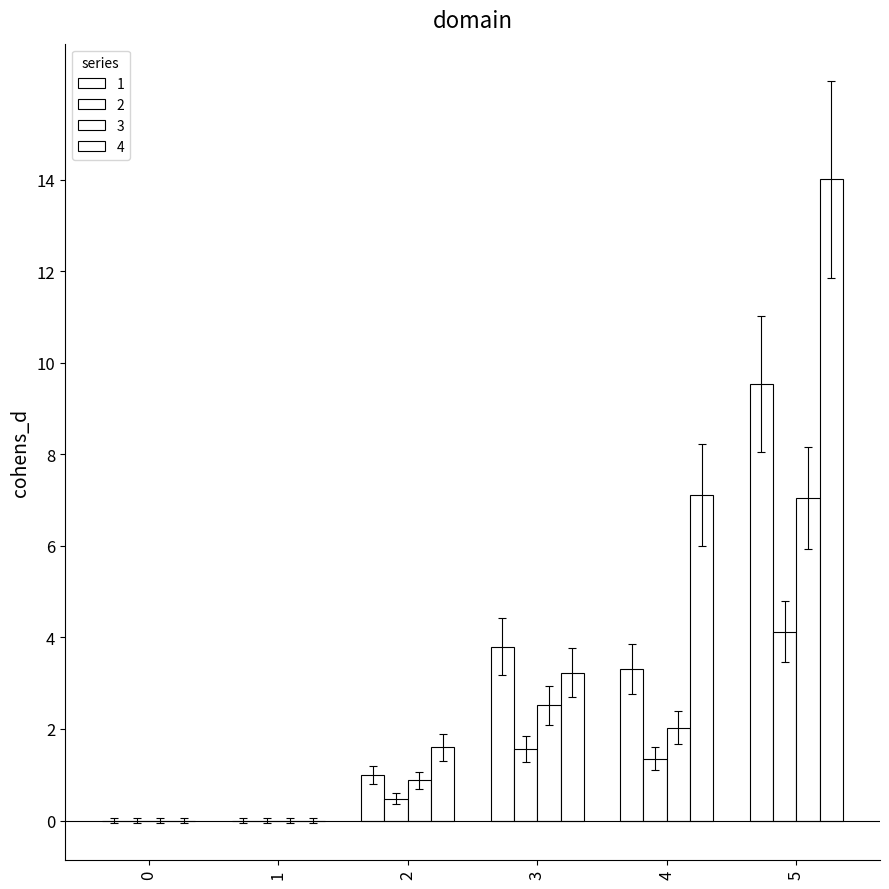

How many groups of bars are there?

6